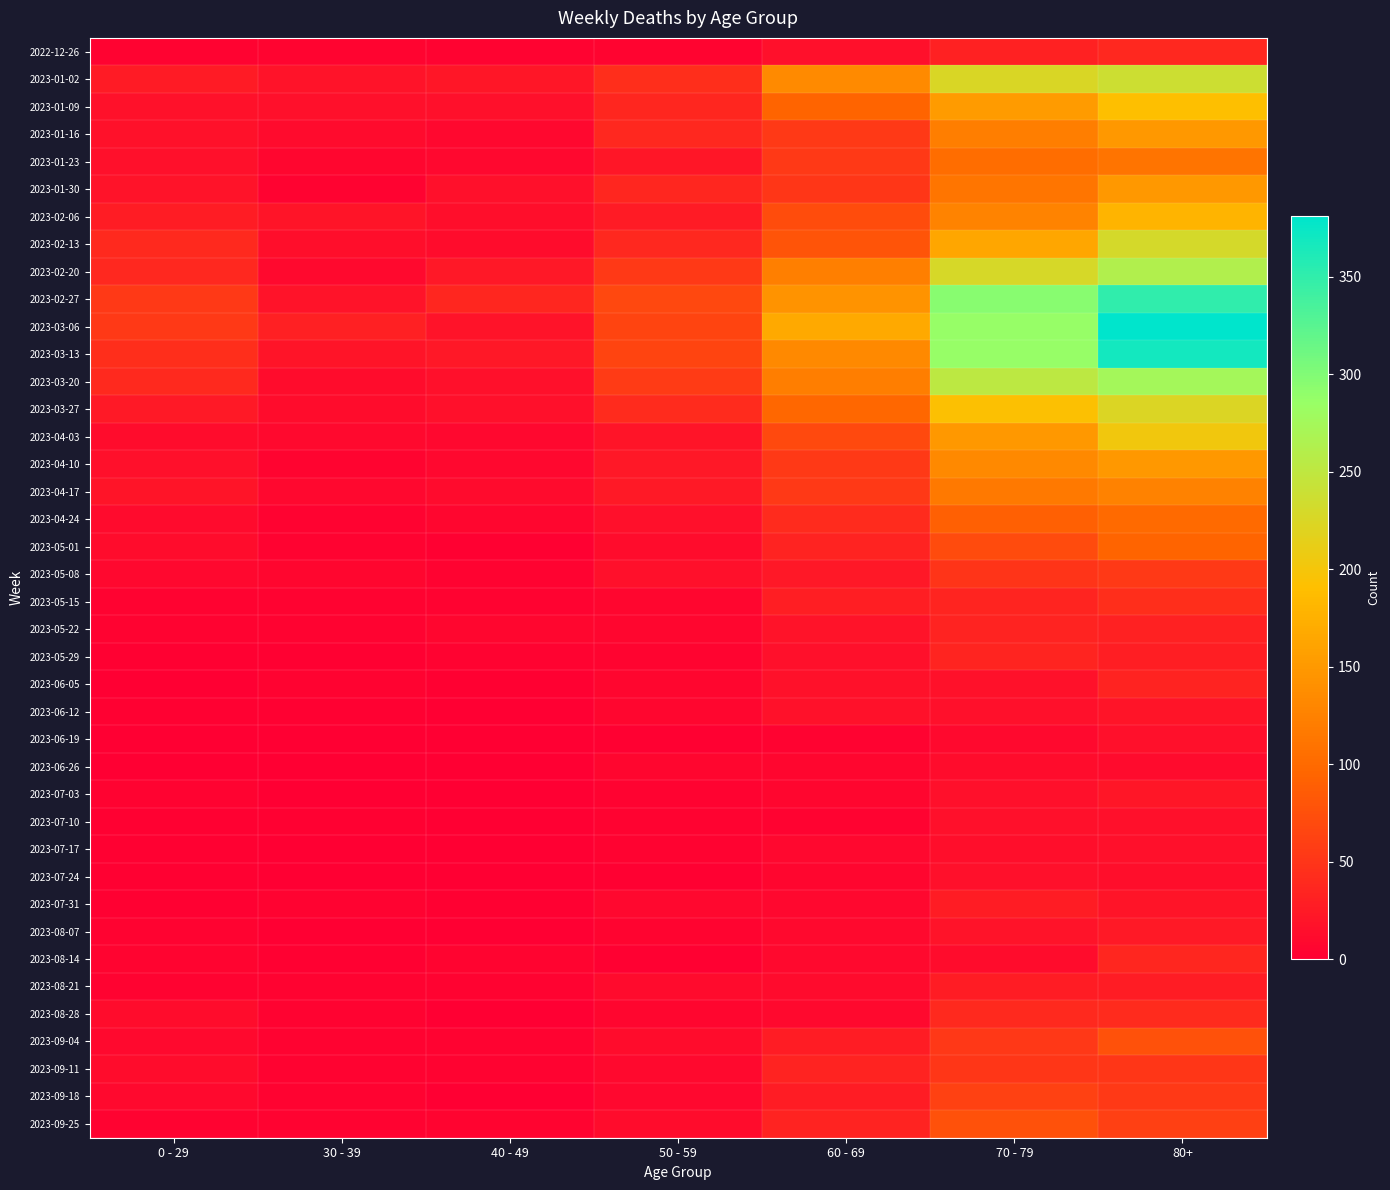

Reading left to right, list all the values displayed in this chart.

2022-12-26: 0 - 29=4	30 - 39=5	40 - 49=4	50 - 59=5	60 - 69=16	70 - 79=32	80+=38
2023-01-02: 0 - 29=26	30 - 39=18	40 - 49=21	50 - 59=44	60 - 69=134	70 - 79=226	80+=238
2023-01-09: 0 - 29=17	30 - 39=15	40 - 49=16	50 - 59=37	60 - 69=94	70 - 79=153	80+=191
2023-01-16: 0 - 29=17	30 - 39=11	40 - 49=8	50 - 59=38	60 - 69=54	70 - 79=121	80+=150
2023-01-23: 0 - 29=15	30 - 39=6	40 - 49=8	50 - 59=21	60 - 69=55	70 - 79=104	80+=111
2023-01-30: 0 - 29=18	30 - 39=4	40 - 49=15	50 - 59=37	60 - 69=51	70 - 79=112	80+=149
2023-02-06: 0 - 29=28	30 - 39=20	40 - 49=14	50 - 59=26	60 - 69=72	70 - 79=127	80+=179
2023-02-13: 0 - 29=39	30 - 39=14	40 - 49=13	50 - 59=38	60 - 69=80	70 - 79=165	80+=230
2023-02-20: 0 - 29=38	30 - 39=10	40 - 49=23	50 - 59=55	60 - 69=123	70 - 79=228	80+=263
2023-02-27: 0 - 29=55	30 - 39=18	40 - 49=36	50 - 59=68	60 - 69=143	70 - 79=296	80+=351
2023-03-06: 0 - 29=54	30 - 39=30	40 - 49=19	50 - 59=65	60 - 69=167	70 - 79=287	80+=381
2023-03-13: 0 - 29=44	30 - 39=20	40 - 49=23	50 - 59=65	60 - 69=133	70 - 79=286	80+=368
2023-03-20: 0 - 29=40	30 - 39=13	40 - 49=16	50 - 59=56	60 - 69=122	70 - 79=253	80+=275
2023-03-27: 0 - 29=24	30 - 39=12	40 - 49=16	50 - 59=41	60 - 69=98	70 - 79=193	80+=224
2023-04-03: 0 - 29=13	30 - 39=9	40 - 49=8	50 - 59=20	60 - 69=69	70 - 79=150	80+=203
2023-04-10: 0 - 29=15	30 - 39=5	40 - 49=8	50 - 59=23	60 - 69=54	70 - 79=133	80+=149
2023-04-17: 0 - 29=20	30 - 39=8	40 - 49=11	50 - 59=25	60 - 69=54	70 - 79=117	80+=126
2023-04-24: 0 - 29=11	30 - 39=3	40 - 49=7	50 - 59=16	60 - 69=41	70 - 79=90	80+=101
2023-05-01: 0 - 29=13	30 - 39=4	40 - 49=2	50 - 59=12	60 - 69=33	70 - 79=71	80+=95
2023-05-08: 0 - 29=8	30 - 39=6	40 - 49=4	50 - 59=15	60 - 69=23	70 - 79=50	80+=54
2023-05-15: 0 - 29=4	30 - 39=4	40 - 49=3	50 - 59=7	60 - 69=29	70 - 79=35	80+=44
2023-05-22: 0 - 29=3	30 - 39=3	40 - 49=6	50 - 59=6	60 - 69=18	70 - 79=33	80+=32
2023-05-29: 0 - 29=2	30 - 39=2	40 - 49=3	50 - 59=5	60 - 69=15	70 - 79=35	80+=29
2023-06-05: 0 - 29=1	30 - 39=3	40 - 49=2	50 - 59=6	60 - 69=17	70 - 79=17	80+=33
2023-06-12: 0 - 29=2	30 - 39=2	40 - 49=1	50 - 59=6	60 - 69=17	70 - 79=15	80+=20
2023-06-19: 0 - 29=1	30 - 39=1	40 - 49=1	50 - 59=2	60 - 69=4	70 - 79=10	80+=16
2023-06-26: 0 - 29=1	30 - 39=1	40 - 49=0	50 - 59=6	60 - 69=7	70 - 79=12	80+=11
2023-07-03: 0 - 29=3	30 - 39=0	40 - 49=0	50 - 59=3	60 - 69=6	70 - 79=15	80+=22
2023-07-10: 0 - 29=2	30 - 39=2	40 - 49=1	50 - 59=3	60 - 69=4	70 - 79=15	80+=16
2023-07-17: 0 - 29=2	30 - 39=0	40 - 49=0	50 - 59=4	60 - 69=8	70 - 79=14	80+=15
2023-07-24: 0 - 29=2	30 - 39=1	40 - 49=1	50 - 59=2	60 - 69=7	70 - 79=16	80+=14
2023-07-31: 0 - 29=2	30 - 39=3	40 - 49=2	50 - 59=8	60 - 69=8	70 - 79=27	80+=20
2023-08-07: 0 - 29=4	30 - 39=1	40 - 49=0	50 - 59=5	60 - 69=10	70 - 79=18	80+=24
2023-08-14: 0 - 29=5	30 - 39=2	40 - 49=5	50 - 59=2	60 - 69=9	70 - 79=12	80+=36
2023-08-21: 0 - 29=3	30 - 39=3	40 - 49=4	50 - 59=11	60 - 69=11	70 - 79=27	80+=27
2023-08-28: 0 - 29=12	30 - 39=3	40 - 49=1	50 - 59=6	60 - 69=9	70 - 79=39	80+=41
2023-09-04: 0 - 29=9	30 - 39=4	40 - 49=3	50 - 59=13	60 - 69=27	70 - 79=53	80+=77
2023-09-11: 0 - 29=13	30 - 39=4	40 - 49=4	50 - 59=9	60 - 69=34	70 - 79=51	80+=52
2023-09-18: 0 - 29=10	30 - 39=3	40 - 49=1	50 - 59=8	60 - 69=28	70 - 79=62	80+=55
2023-09-25: 0 - 29=3	30 - 39=4	40 - 49=5	50 - 59=13	60 - 69=33	70 - 79=77	80+=61